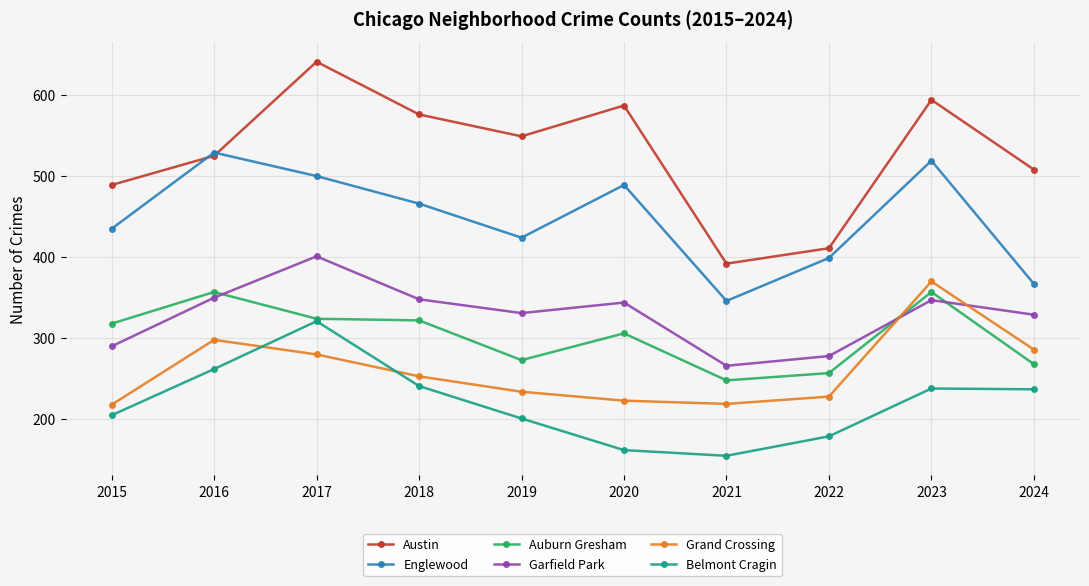

What is the minimum value shown in the chart?

155